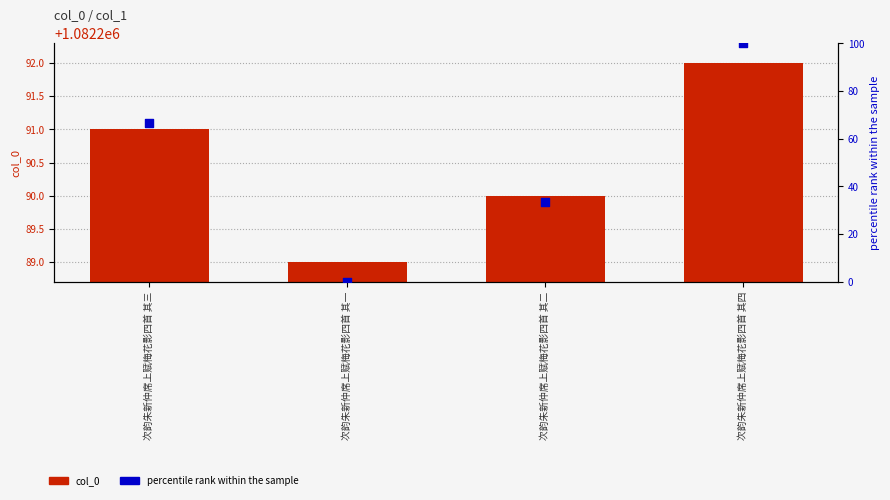

Which series contains the highest Y value?

col_0